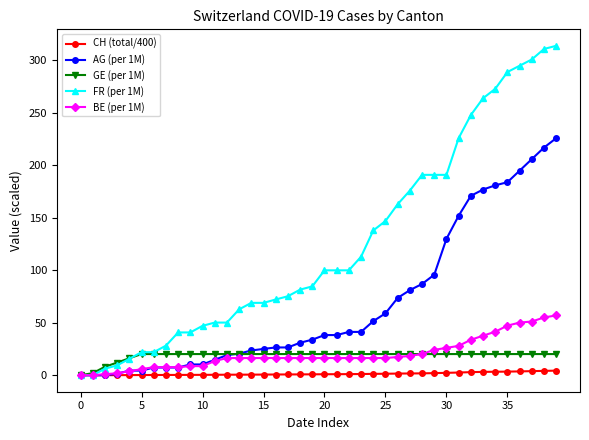

Is this an area chart (filled region under the line)?

No